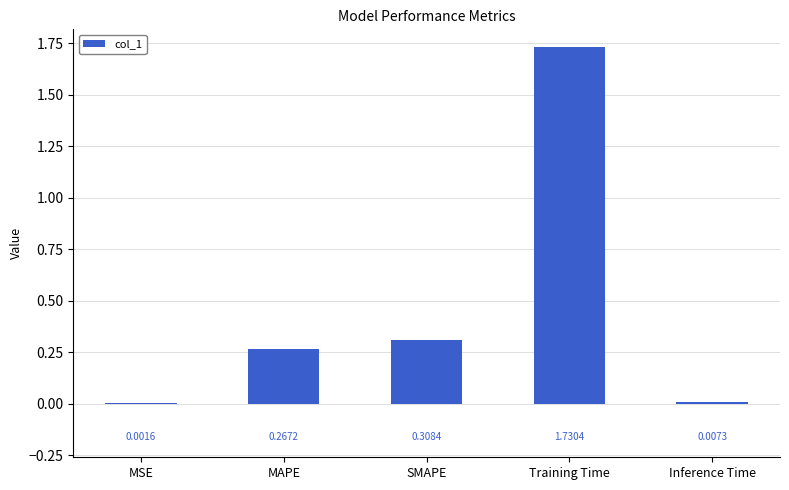

What is the sum of all values?

2.3